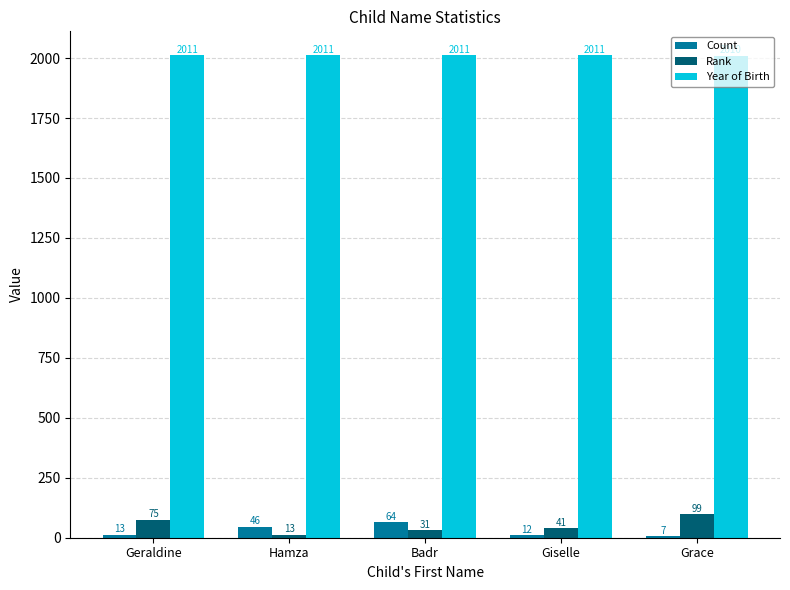

The Year of Birth series shows 2011 at Giselle. True or false?

True